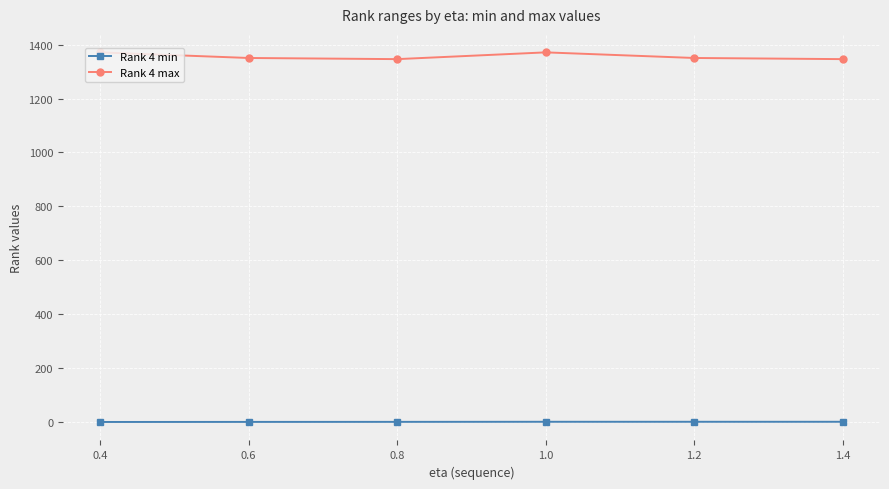

What is the difference between the highest and lowest values at 1.4?

1345.0